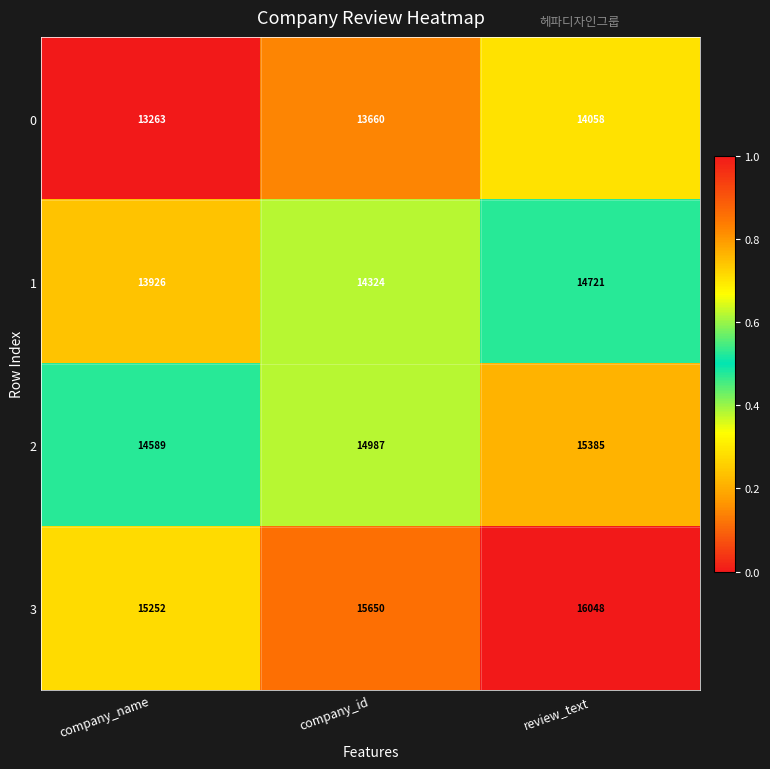

What is the sum of all 0 values?

40981